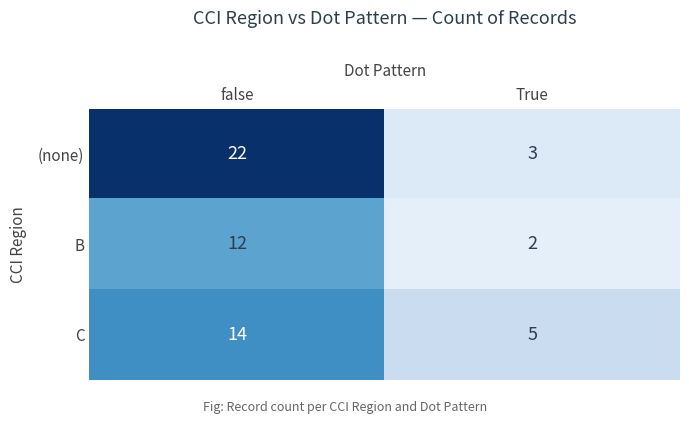

At which category is the sum across all series the highest?

false